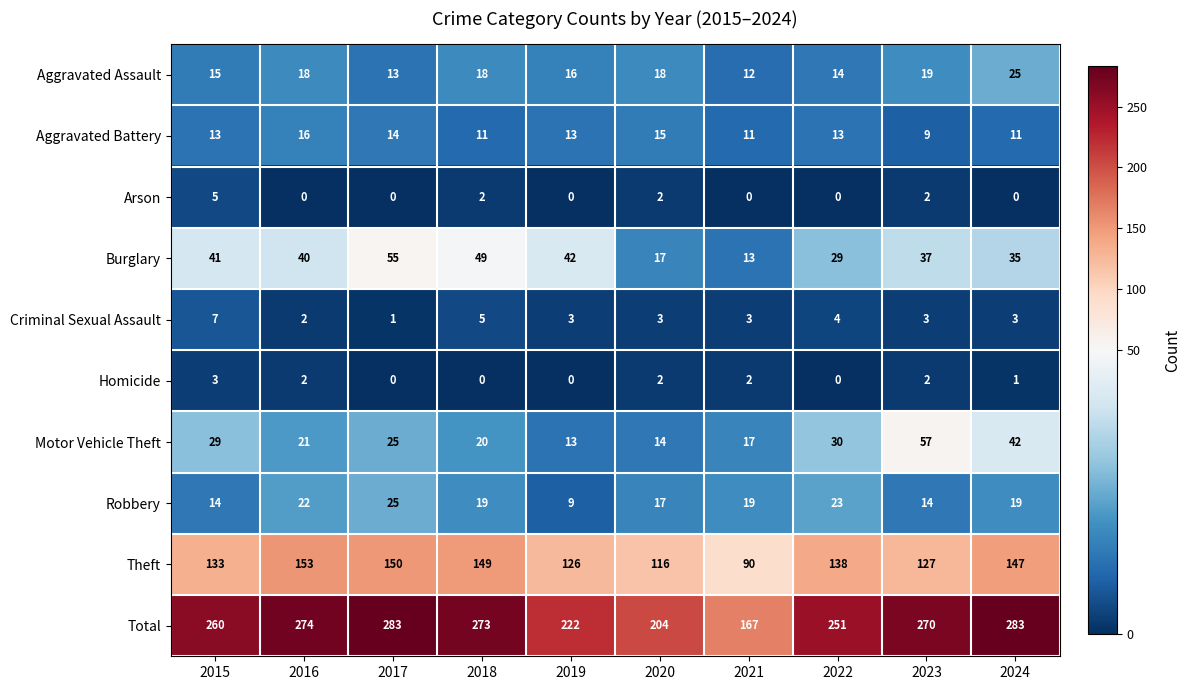

How many categories are shown in the chart?

10